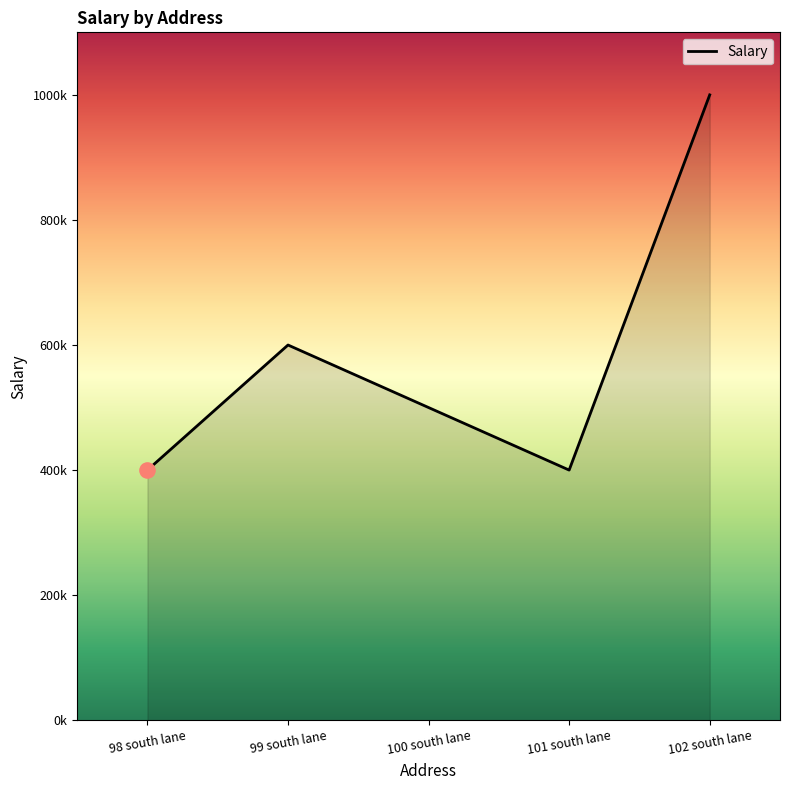

Between 98 south lane and 102 south lane, which is larger?

102 south lane